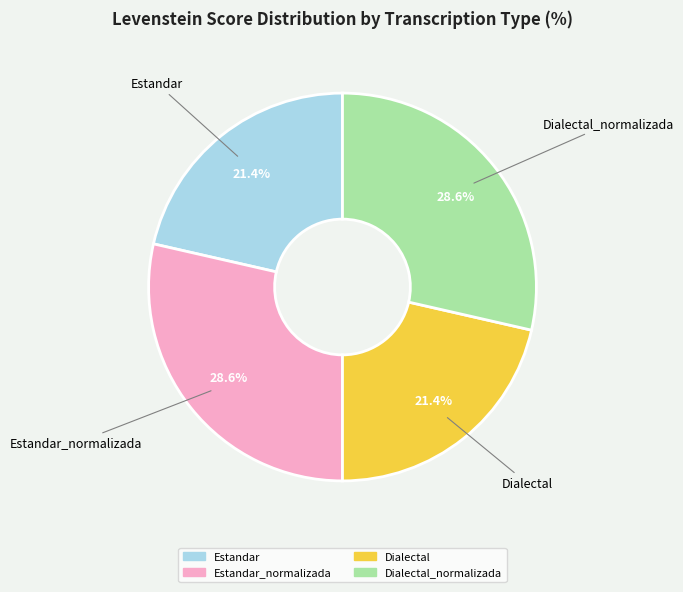

Is there any slice that represents more than half of the pie?

No